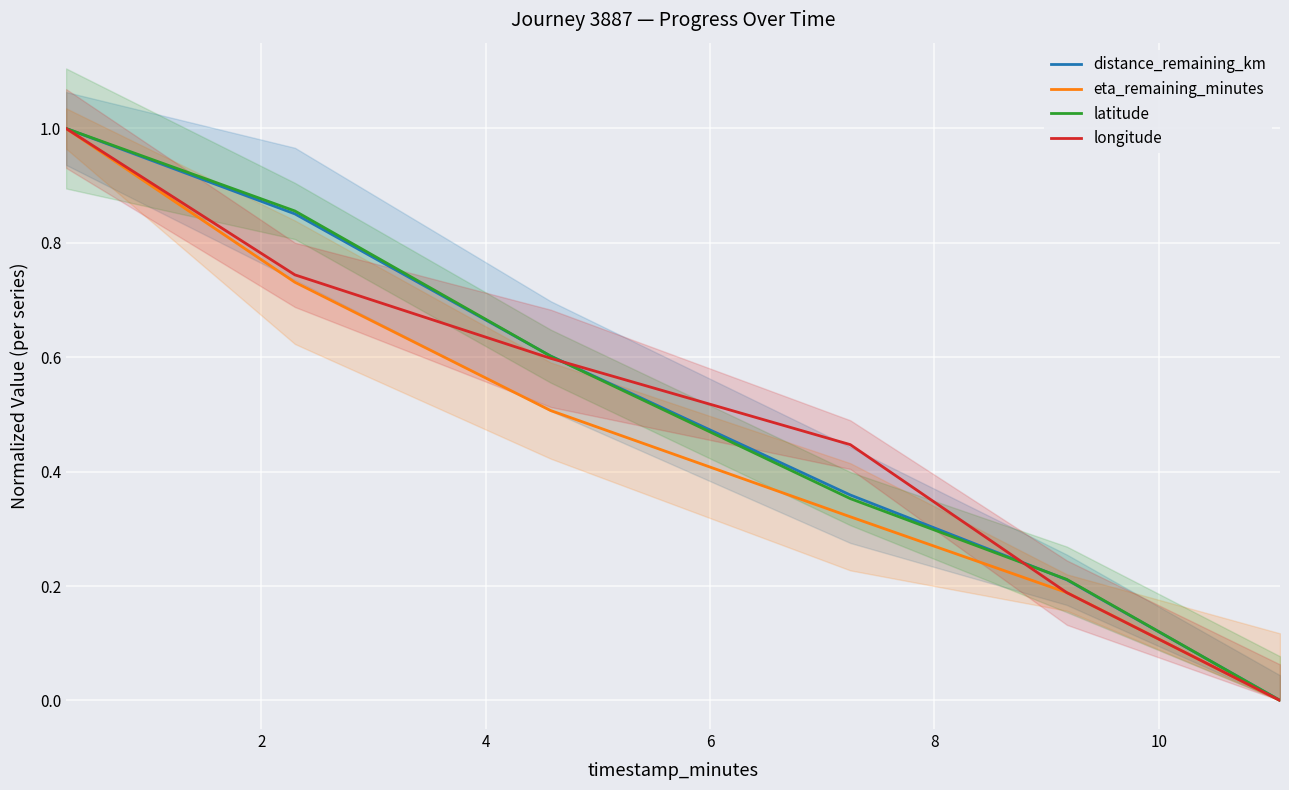

What is the difference between the maximum and minimum values in the distance_remaining_km series?

1.0